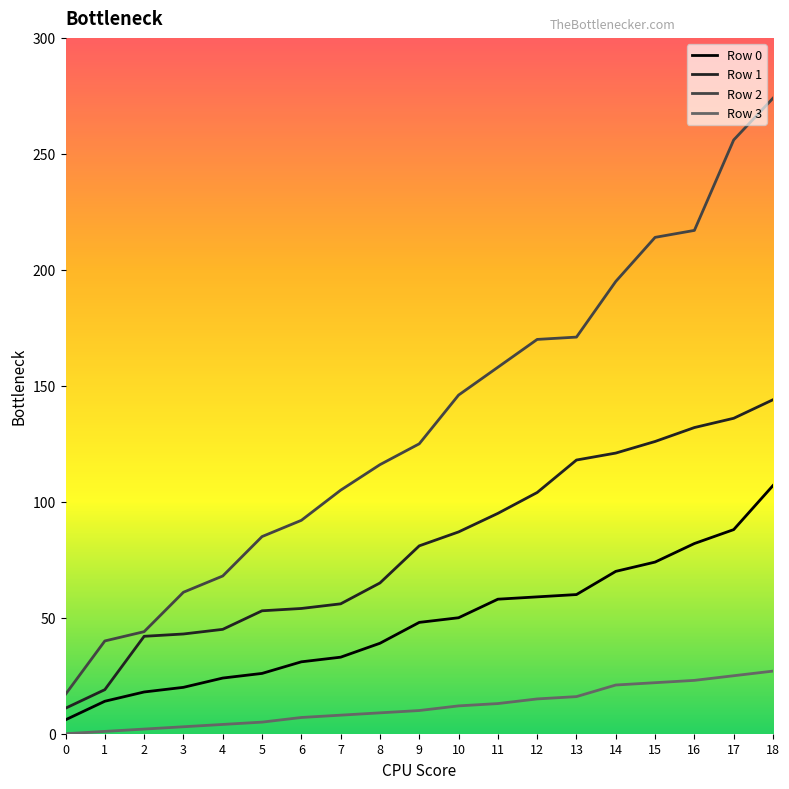

Rank the series by their average value, from lowest to highest.

Row 3, Row 0, Row 1, Row 2